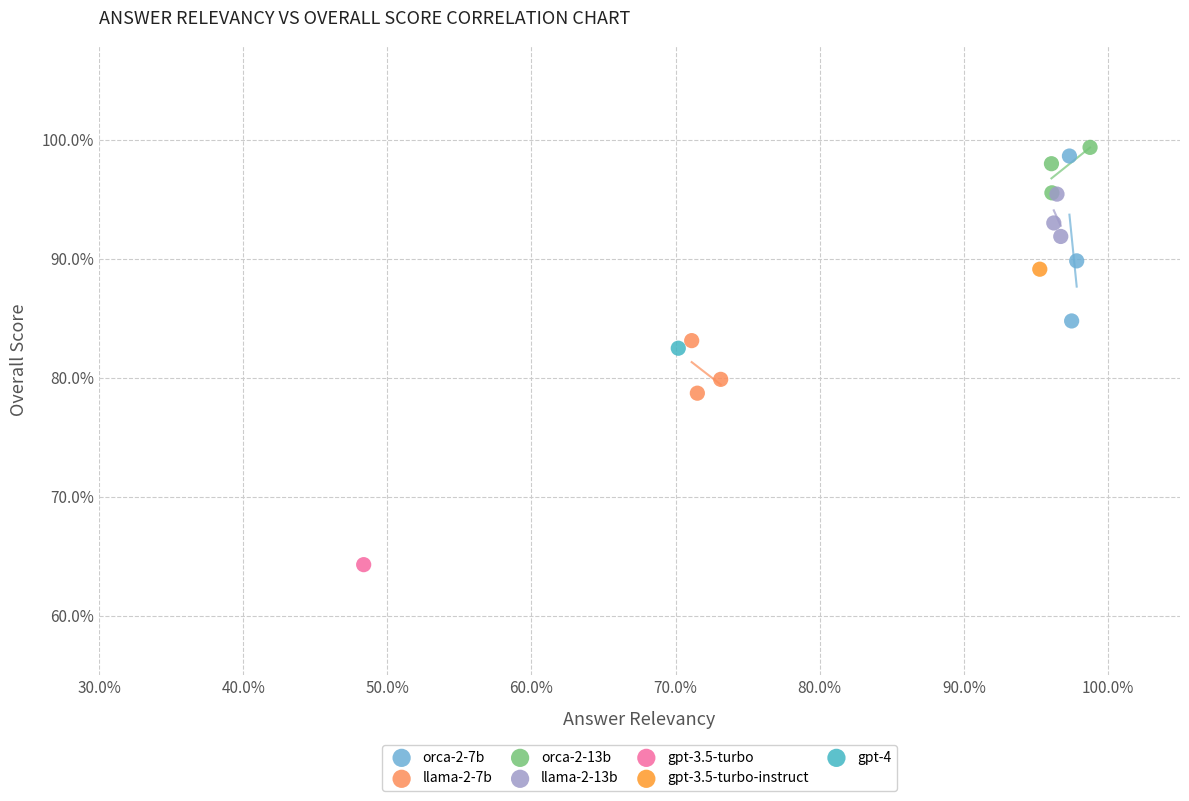

What are all the series names shown in the legend?

orca-2-7b, llama-2-7b, orca-2-13b, llama-2-13b, gpt-3.5-turbo, gpt-3.5-turbo-instruct, gpt-4